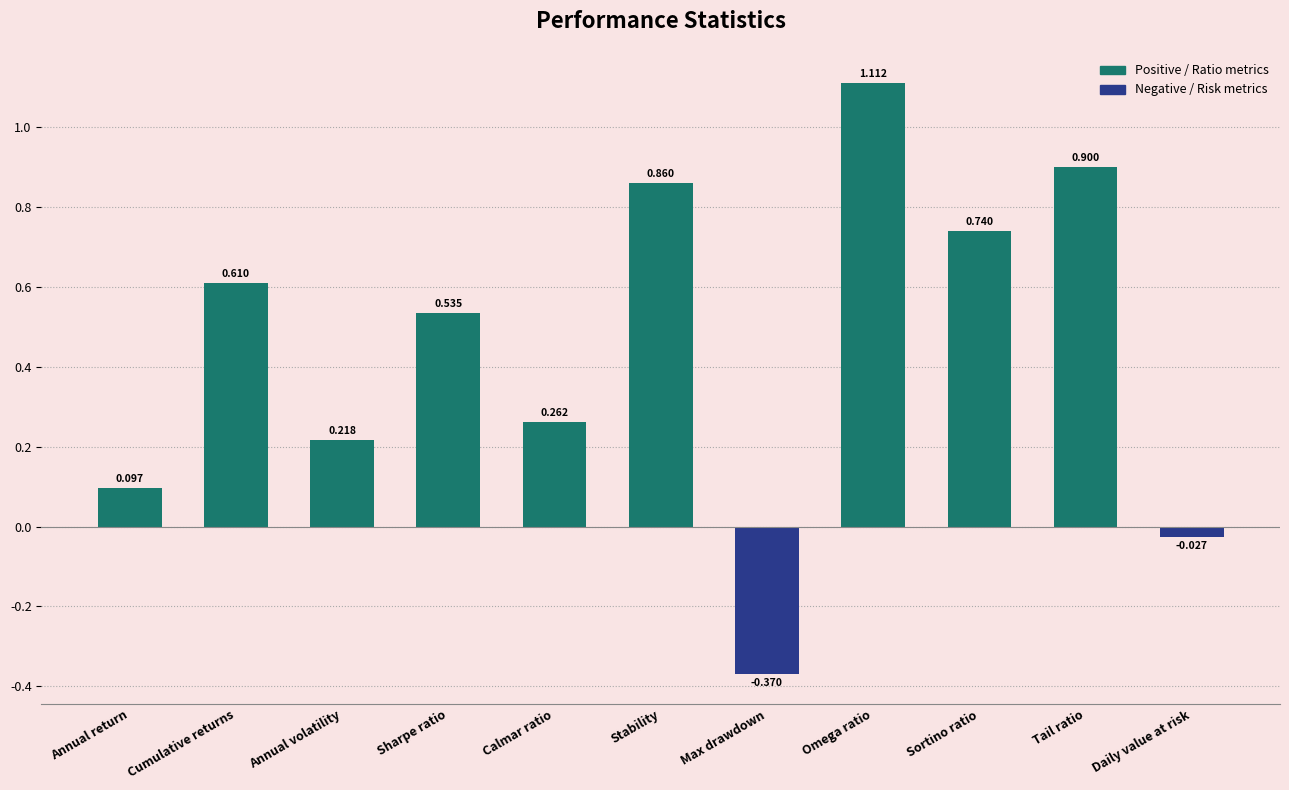

What is the change in value from Omega ratio to Daily value at risk?

-1.1